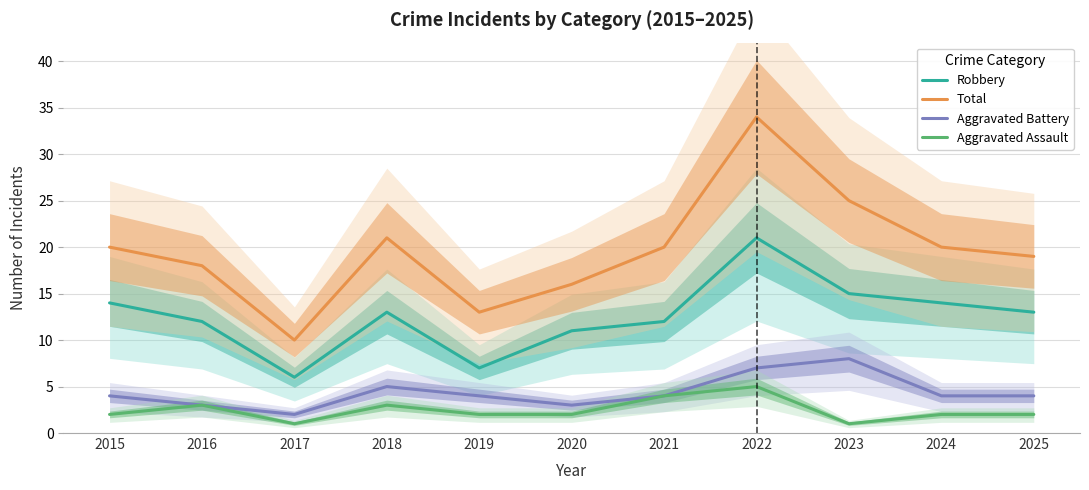

What are all the series names shown in the legend?

Robbery, Total, Aggravated Battery, Aggravated Assault